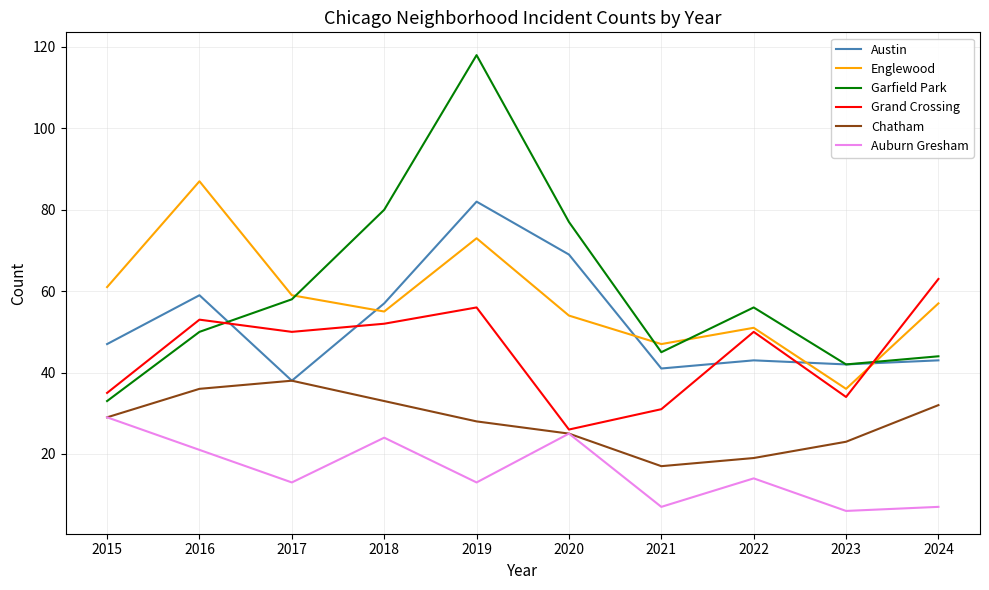

True or false: Auburn Gresham and Austin intersect in this chart.

False